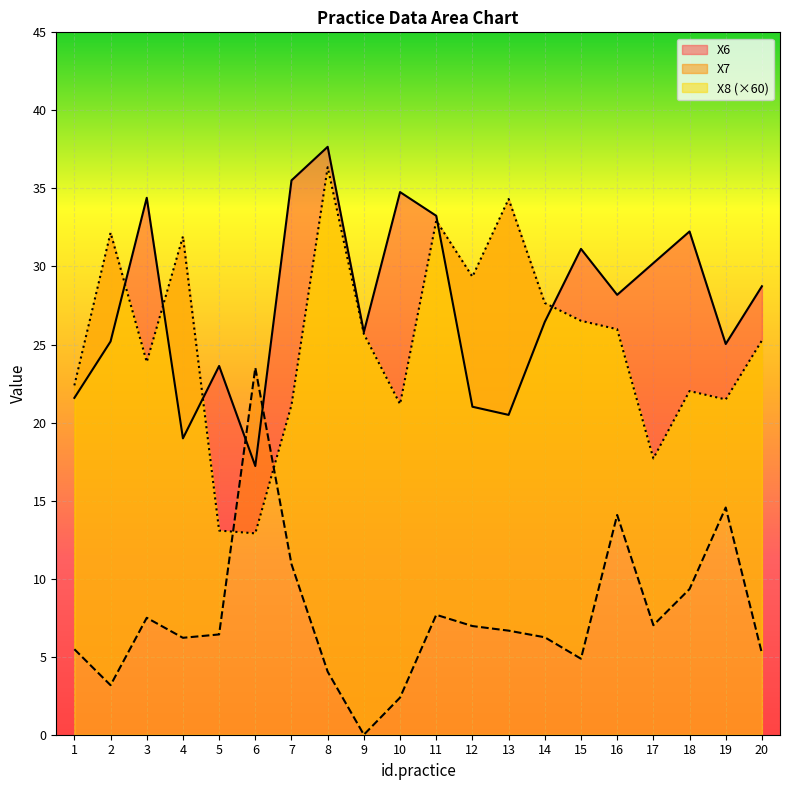

How many categories are shown in the chart?

20